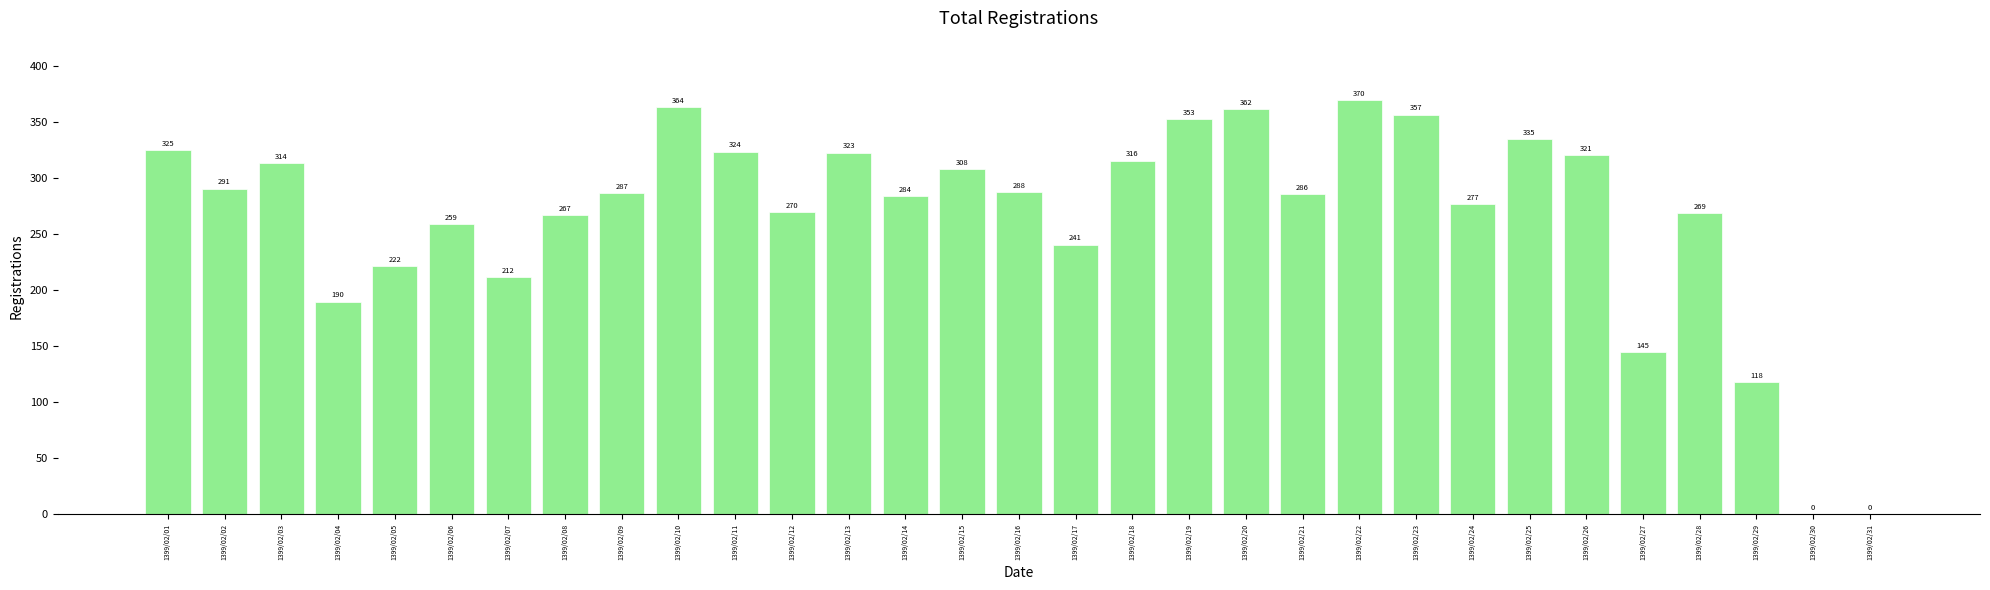

How many distinct data groups are displayed?

1